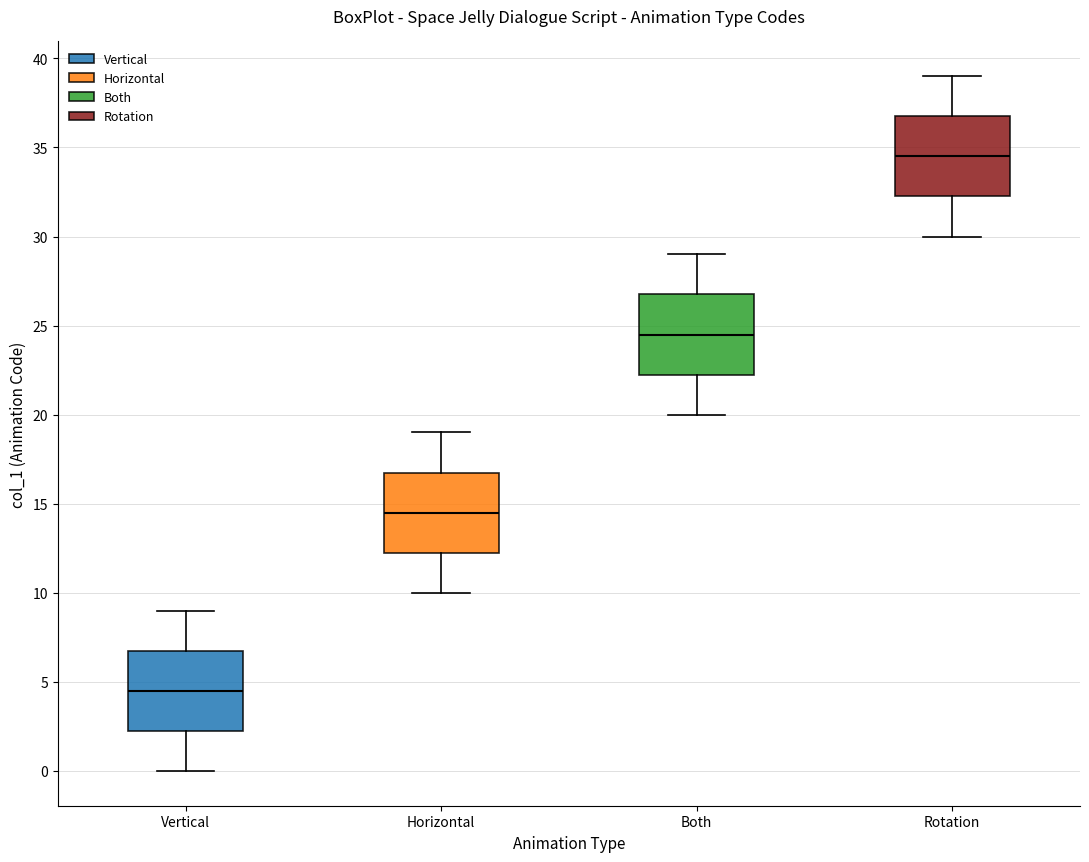

Where does the upper whisker of the box for Horizontal end on the y-axis? The values are not printed on the chart, so give them approximately, as read against the axis.

19.0